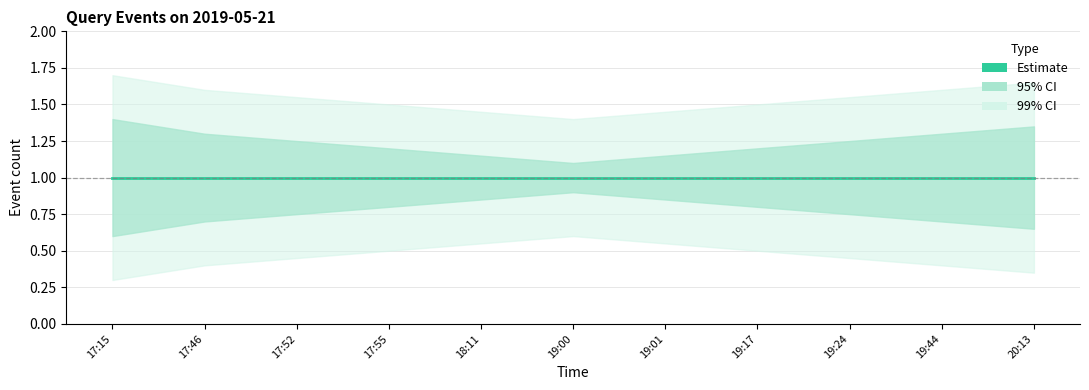

The value of Estimate_lower2 at 2019-05-21 19:17 is 0.5. True or false?

True